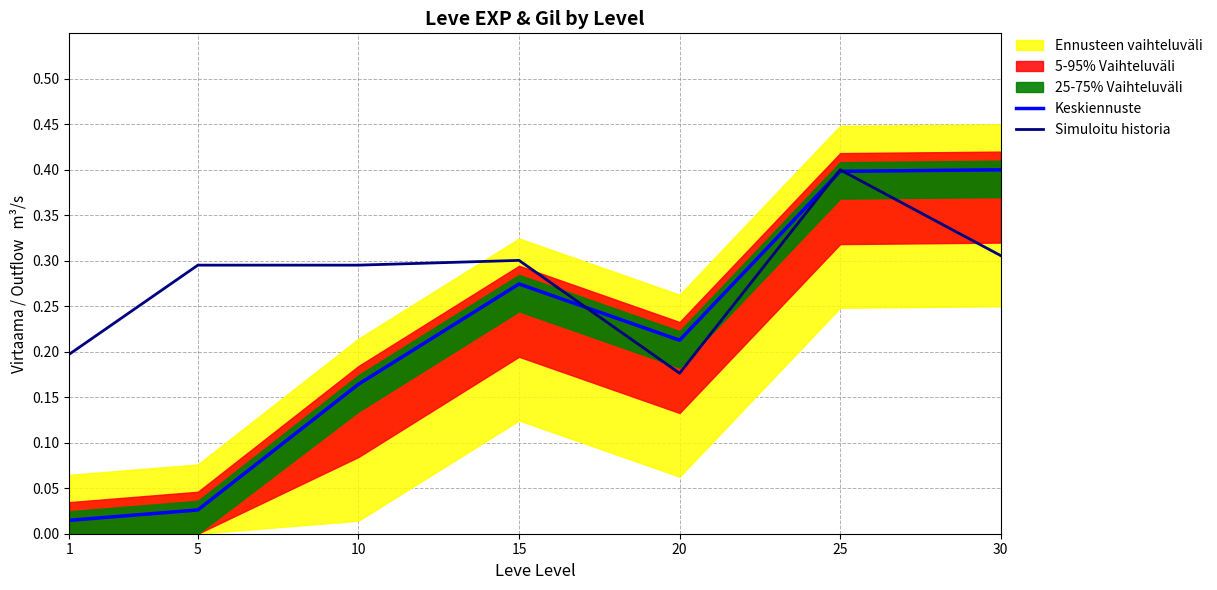

Is it true that Simuloitu historia equals 0.3 at 5?

True